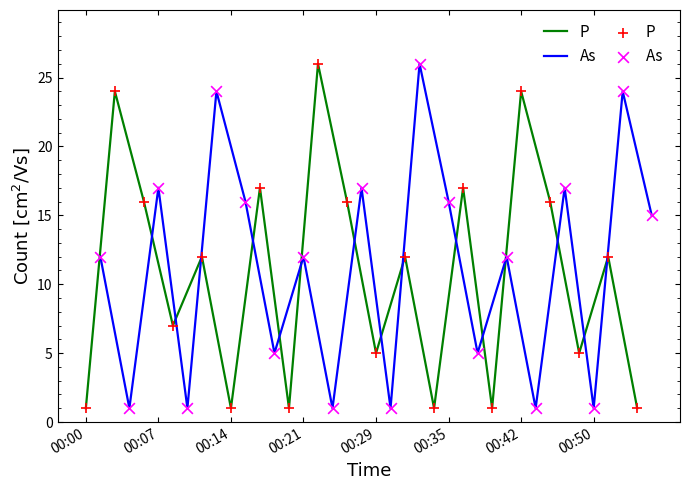

What are all the series names shown in the legend?

P, As, P , As 